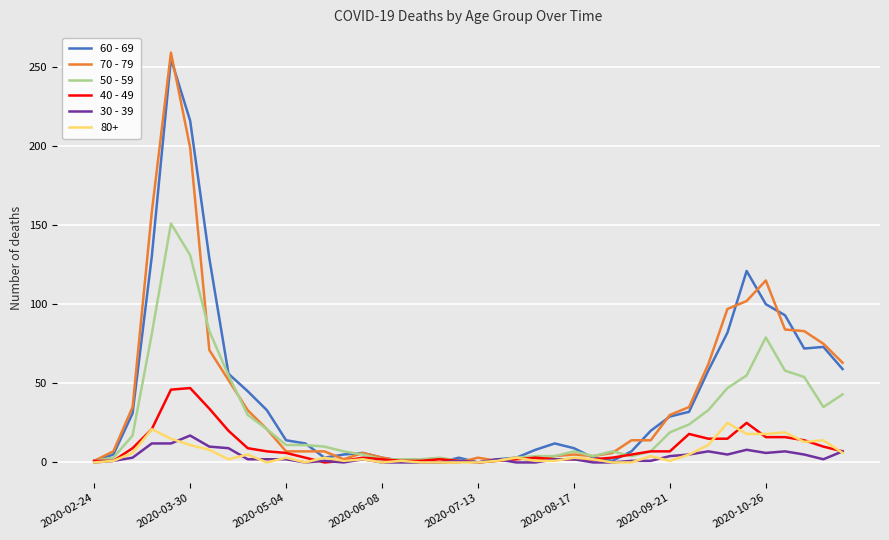

Rank the series by their maximum value, from lowest to highest.

30 - 39, 80+, 40 - 49, 50 - 59, 60 - 69, 70 - 79